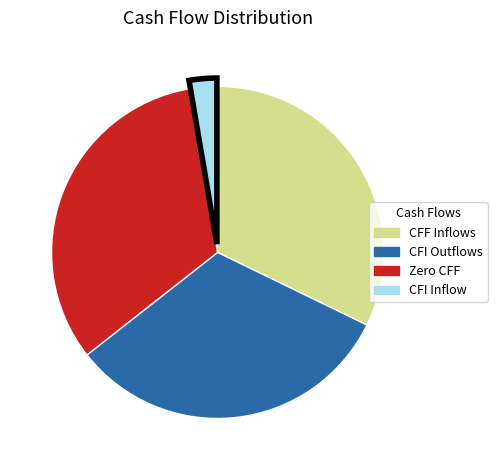

Does any single category account for the majority?

No